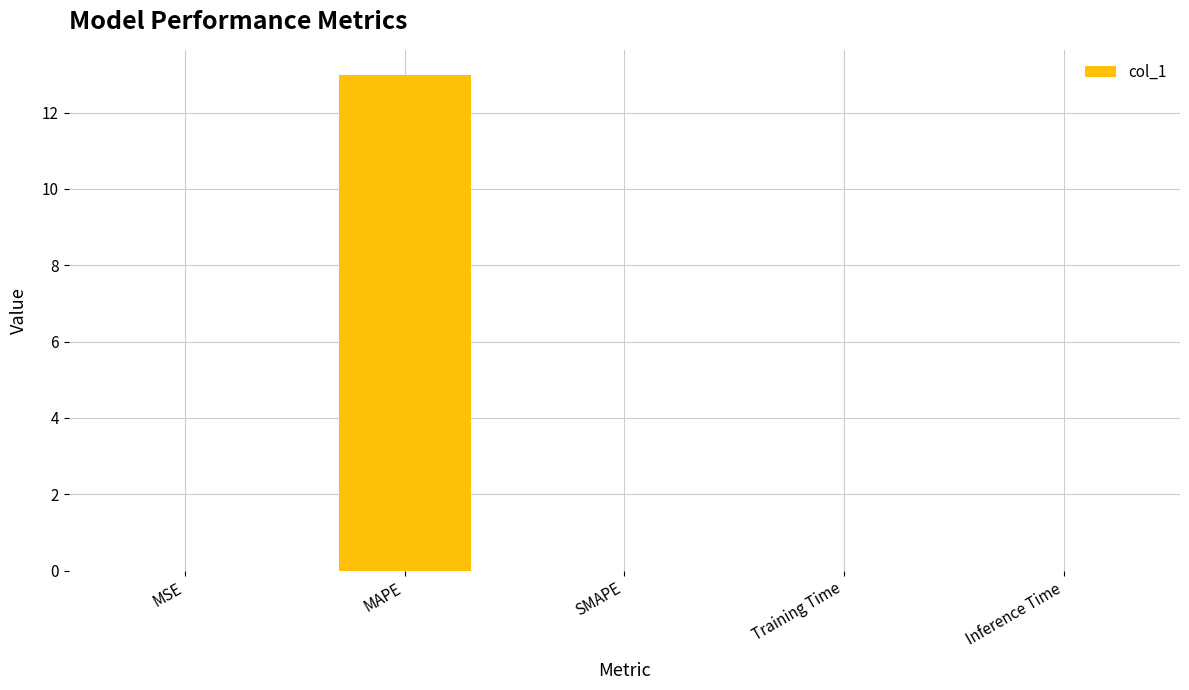

Which category has the highest value across all series?

MAPE